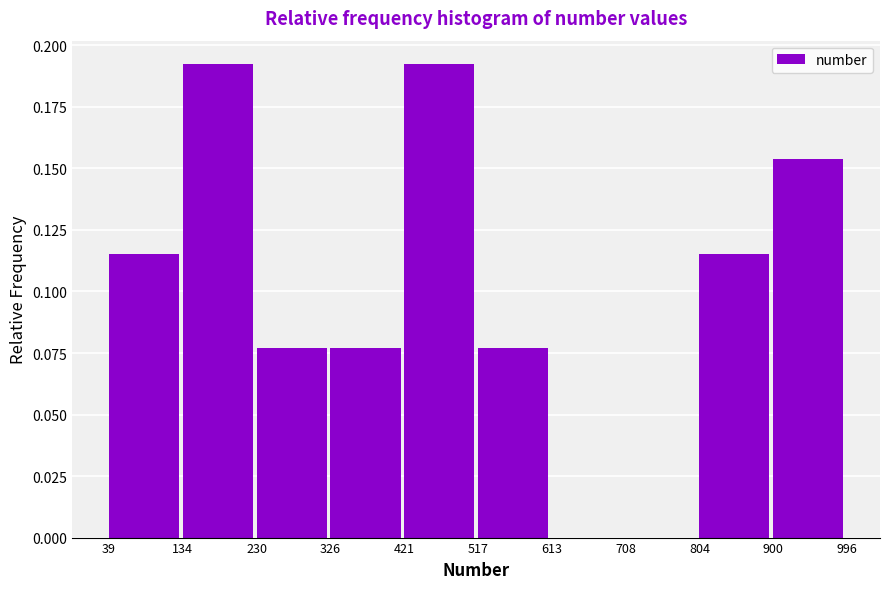

Reading left to right, transcribe this chart: for each bar, give the range it covers on the x-axis and its height. The values are not printed on the chart, so give them approximately, as read against the axis.

39 to 134: 0.115
134 to 230: 0.190
230 to 326: 0.075
326 to 421: 0.075
421 to 517: 0.190
517 to 613: 0.075
613 to 708: 0
708 to 804: 0
804 to 900: 0.115
900 to 996: 0.155